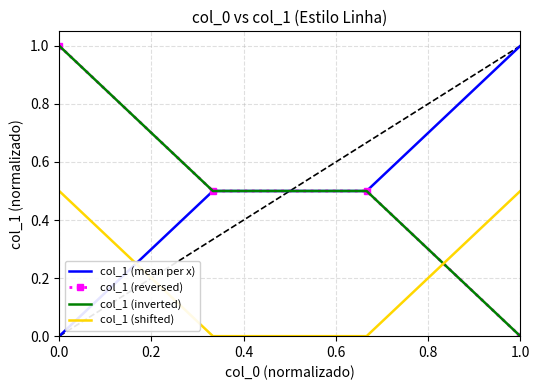

What are all the series names shown in the legend?

col_1 (mean per x), col_1 (reversed), col_1 (inverted), col_1 (shifted)